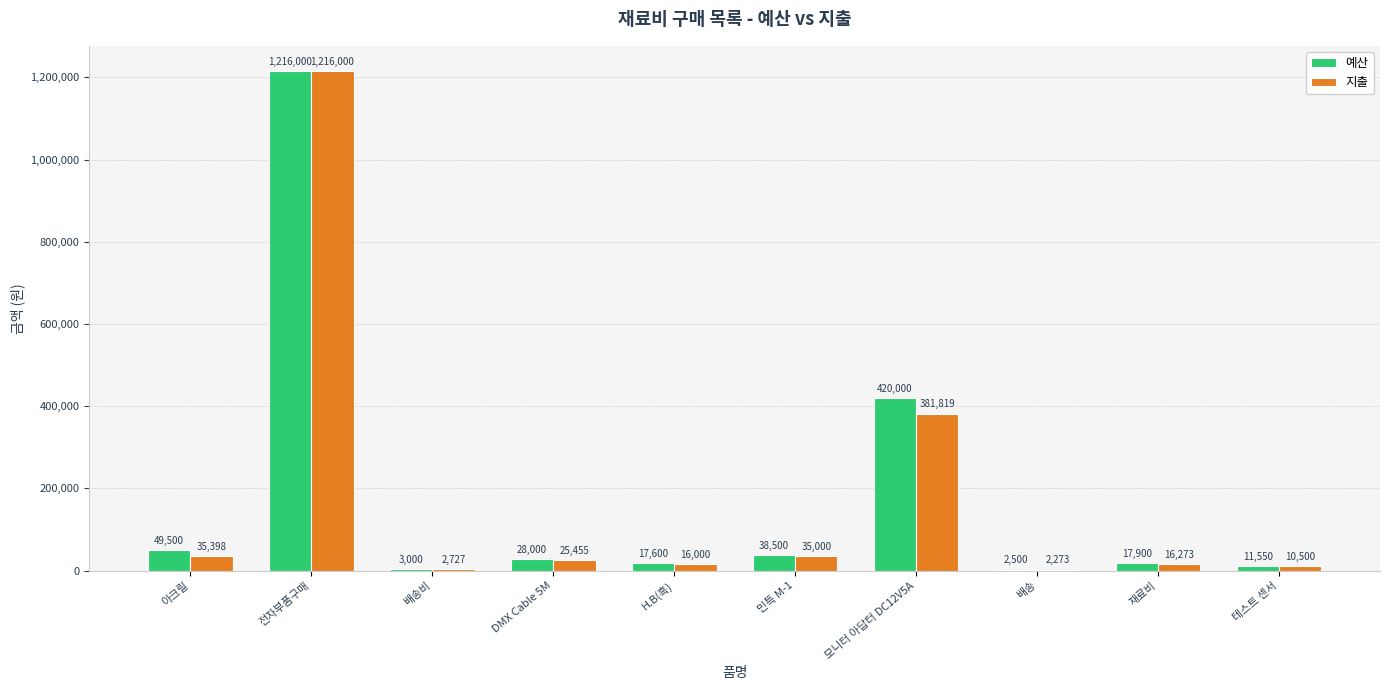

True or false: 예산 has a value of 420000 at 모니터 아답터 DC12V5A.

True